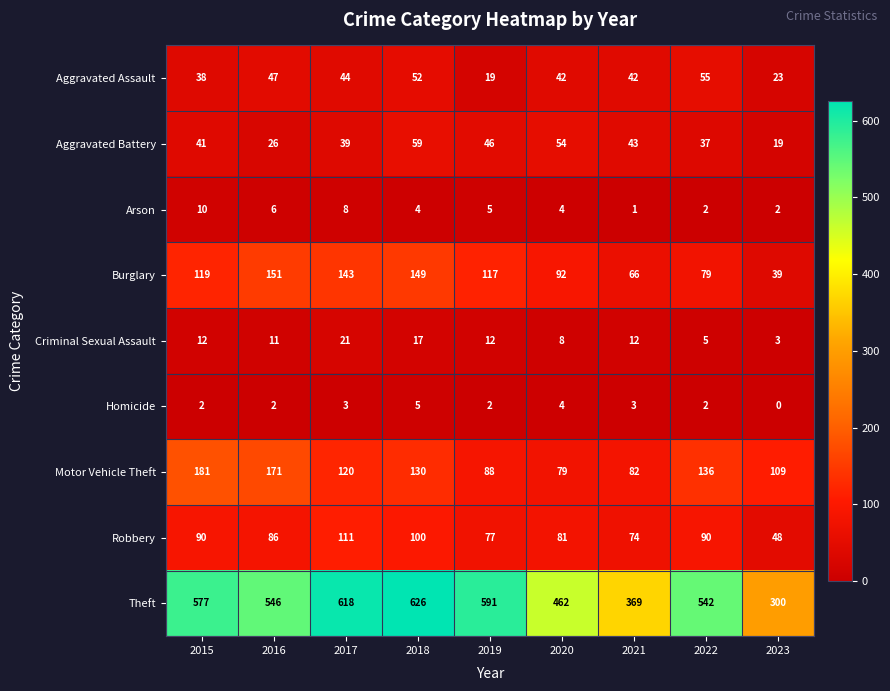

Where does the Burglary series first go above 117?

2015